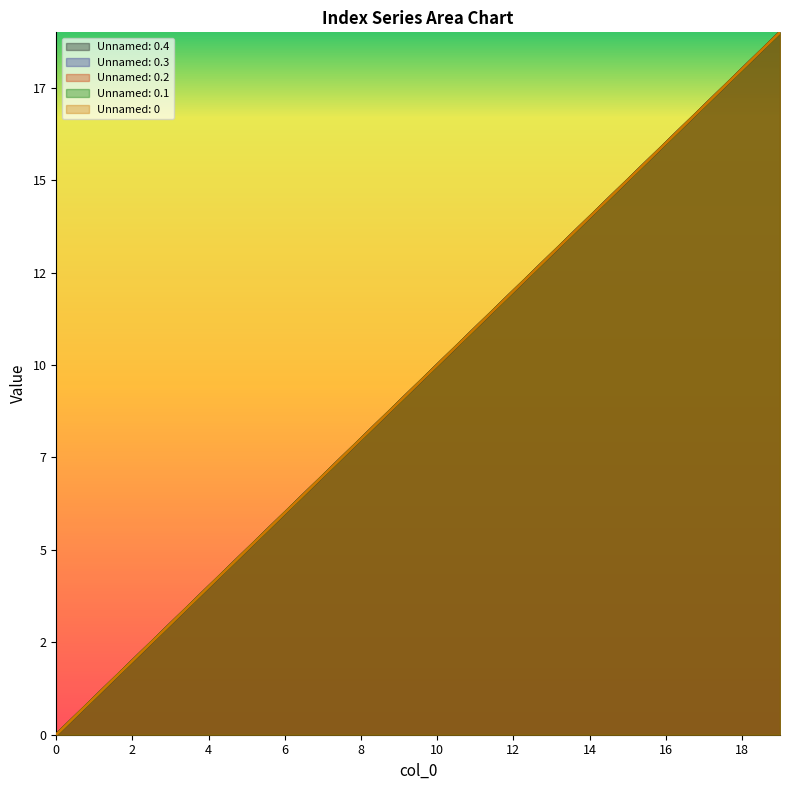

What is the value of the Unnamed: 0.1 point at the 11th from the left?

10